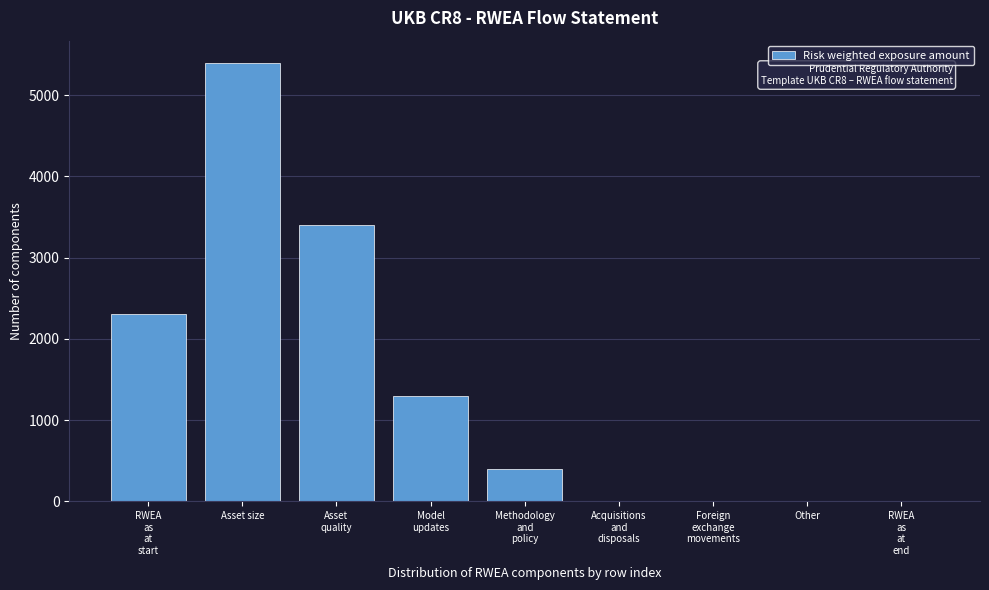

What is the sum of all values?

12800